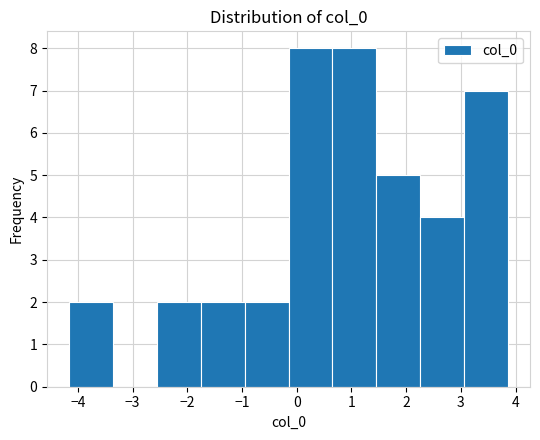

Reading left to right, list every bar in this chart as the range it spans on the x-axis followed by its height. Neither the bar edges nor the heights are printed on the chart, so give them approximately, as read against the axes.

-4.2 to -3.4: 2
-3.4 to -2.6: 0
-2.6 to -1.8: 2
-1.8 to -1.0: 2
-1.0 to -0.2: 2
-0.2 to 0.7: 8
0.7 to 1.5: 8
1.5 to 2.3: 5
2.3 to 3.1: 4
3.1 to 3.9: 7